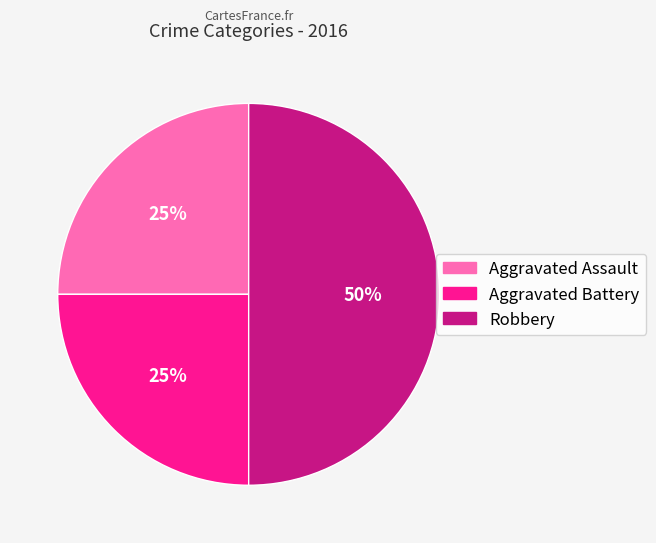

What percentage is the Aggravated Assault slice, to the nearest percent?

25%